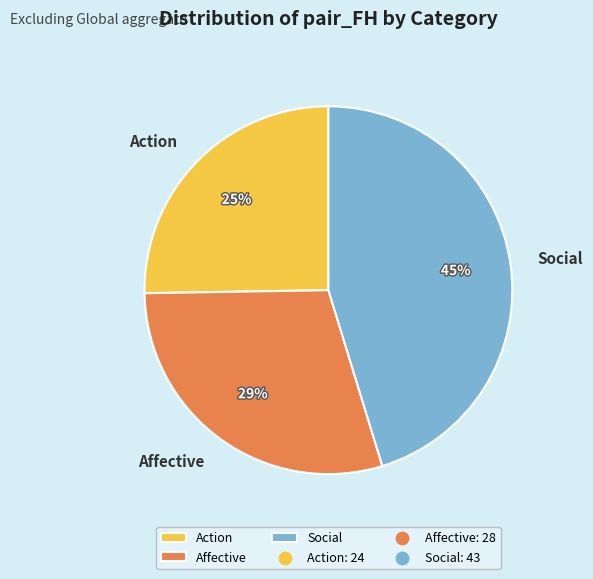

To the nearest percent, what is the average slice percentage?

33%